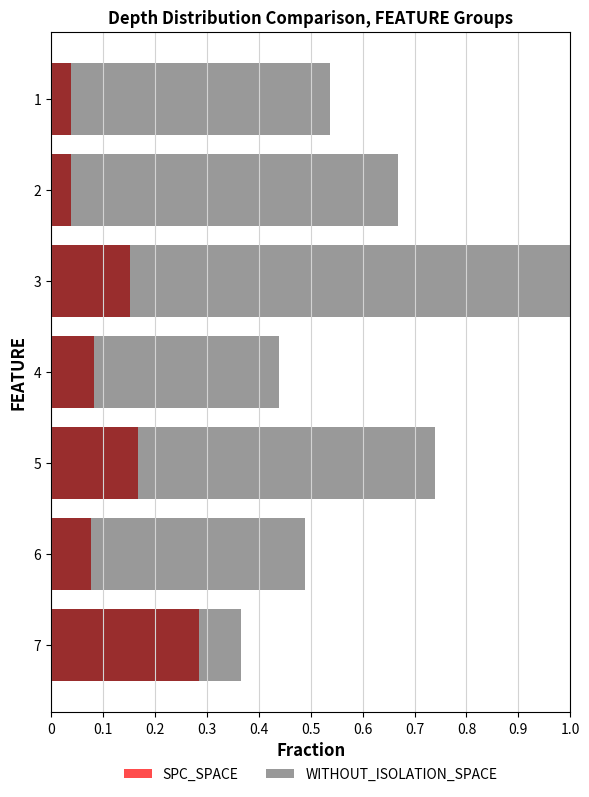

What is the spread (max minus min) of values at 6?

0.4